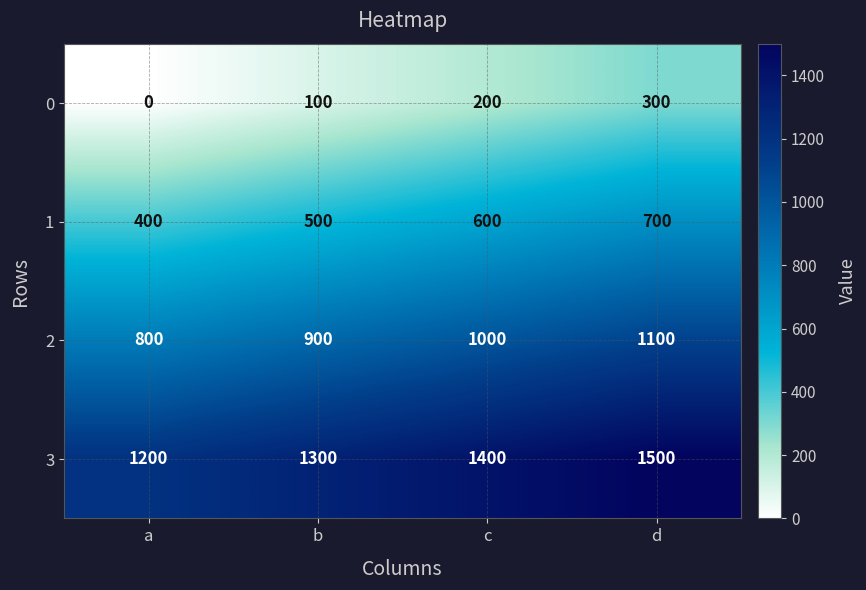

Is it true that 3 equals 1400 at c?

True